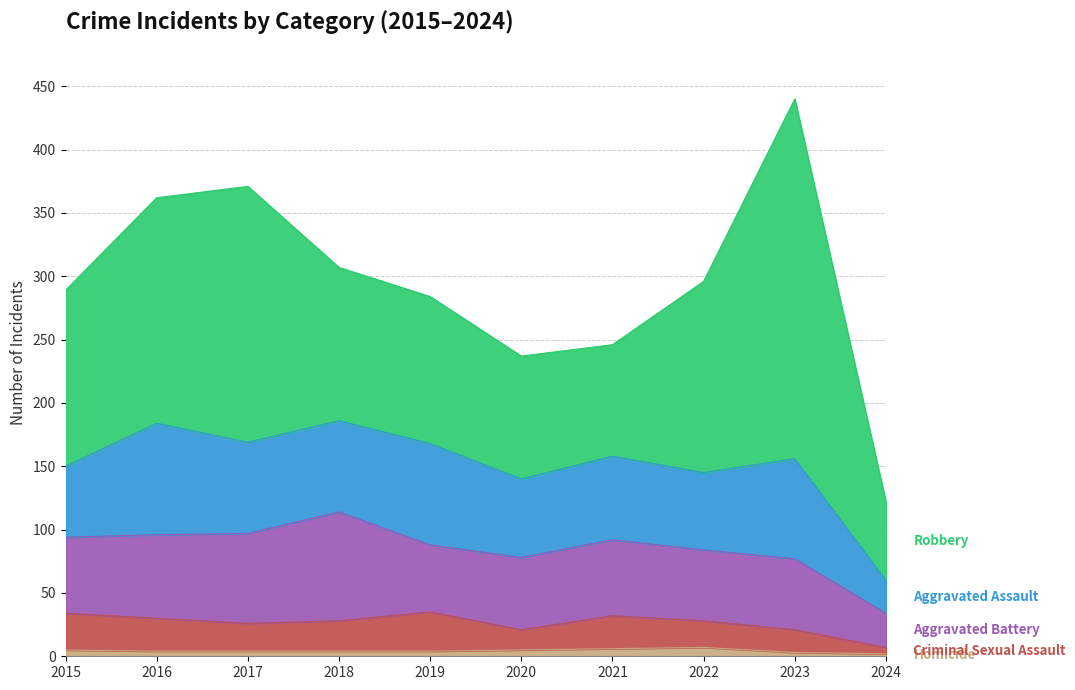

Reading left to right, what are all the values shown in this chart?

Homicide: 5	4	4	4	4	5	6	7	3	2
Criminal Sexual Assault: 29	26	22	24	31	16	26	21	18	5
Aggravated Battery: 60	66	71	86	53	57	60	56	56	27
Aggravated Assault: 56	88	72	72	80	62	66	61	79	26
Robbery: 139	178	202	121	116	97	88	151	284	62